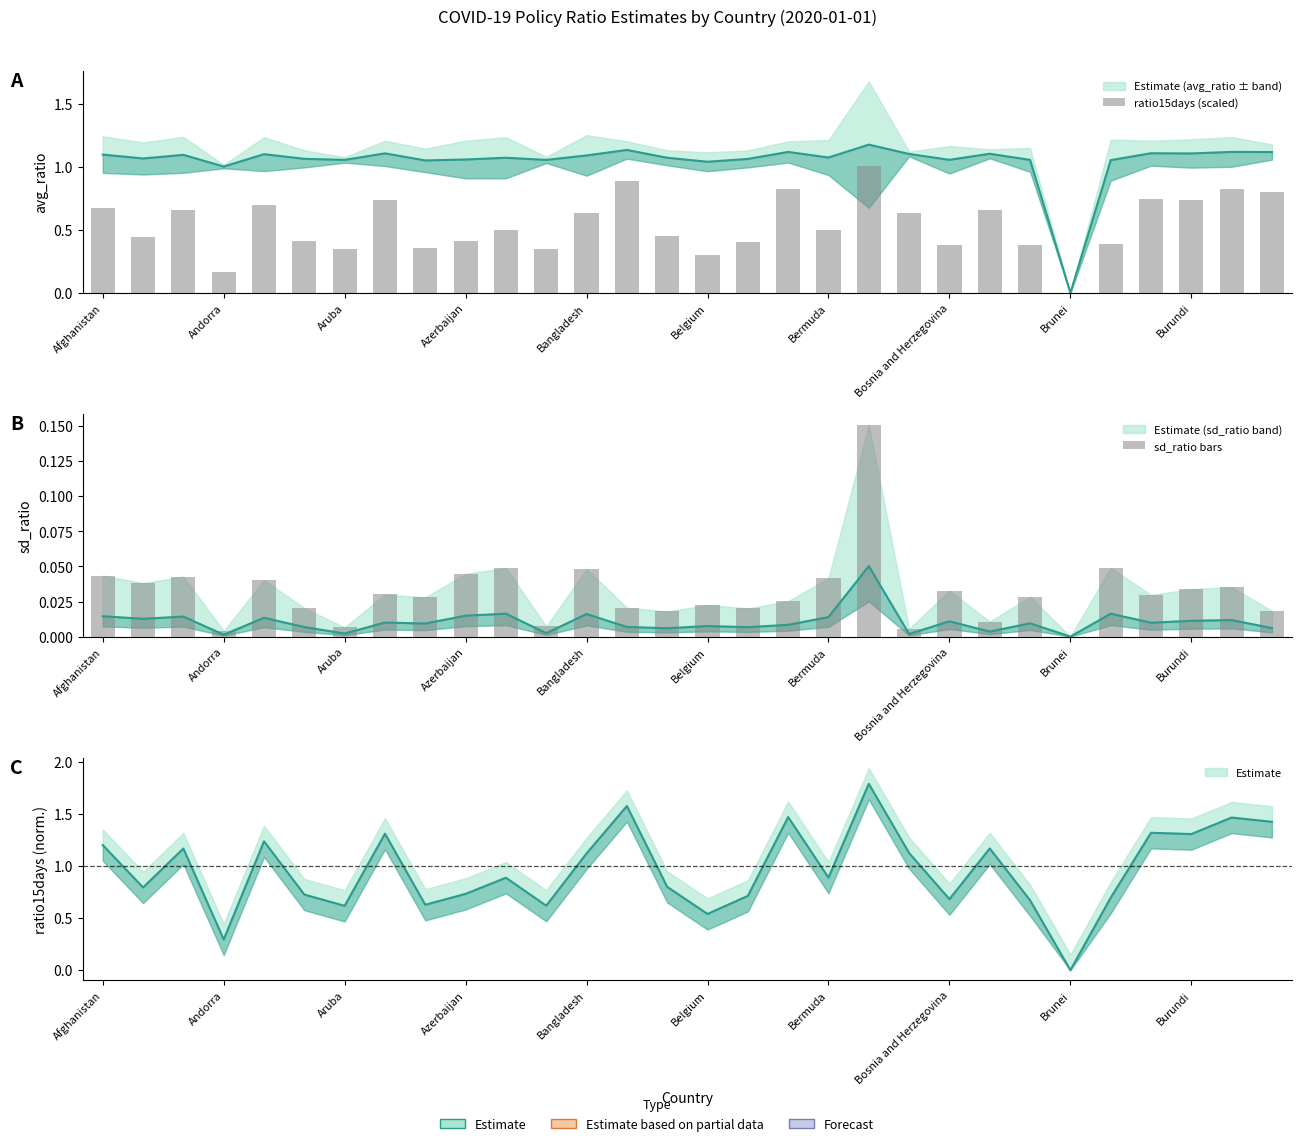

Reading left to right, extract all data points from this chart.

ratio15days (scaled): 0.7	0.4	0.7	0.2	0.7	0.4	0.3	0.7	0.4	0.4	0.5	0.3	0.6	0.9	0.5	0.3	0.4	0.8	0.5	1.0	0.6	0.4	0.7	0.4	0.0	0.4	0.7	0.7	0.8	0.8
sd_ratio bars: 0.0	0.0	0.0	0.0	0.0	0.0	0.0	0.0	0.0	0.0	0.0	0.0	0.0	0.0	0.0	0.0	0.0	0.0	0.0	0.2	0.0	0.0	0.0	0.0	0.0	0.0	0.0	0.0	0.0	0.0